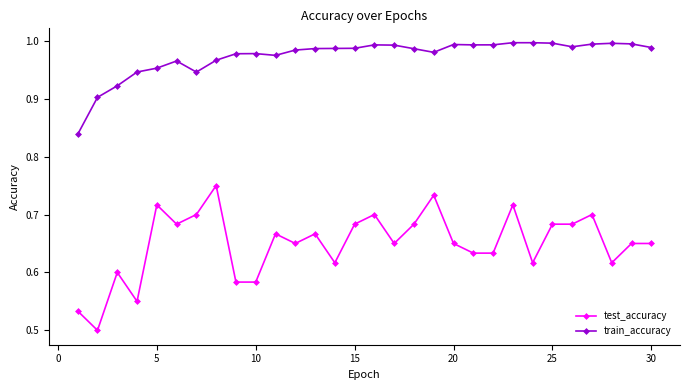

Rank the series by their average value, from lowest to highest.

test_accuracy, train_accuracy